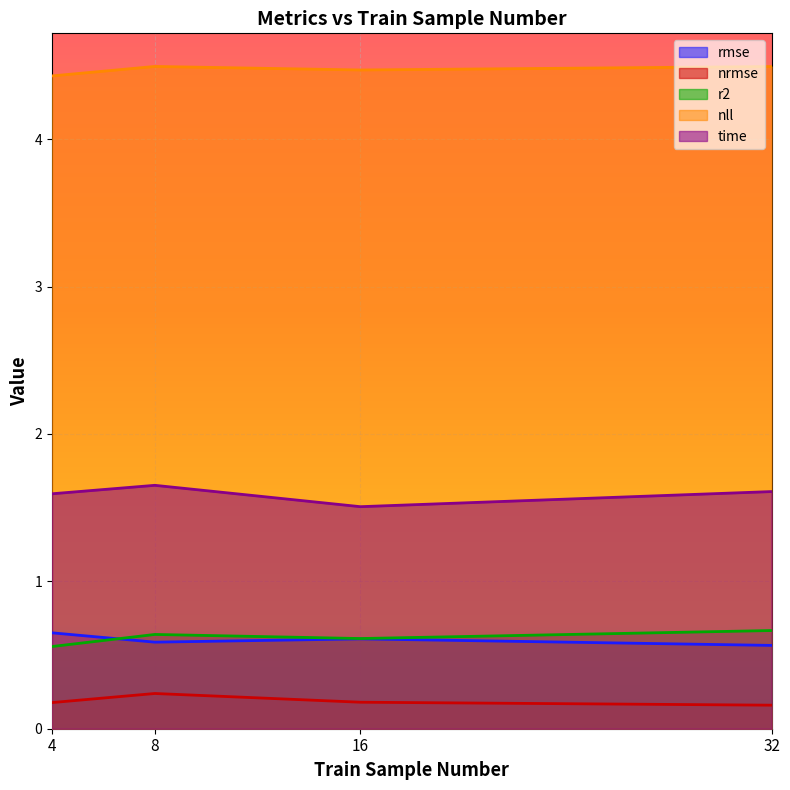

Is it true that nrmse equals 0.2 at 8?

True